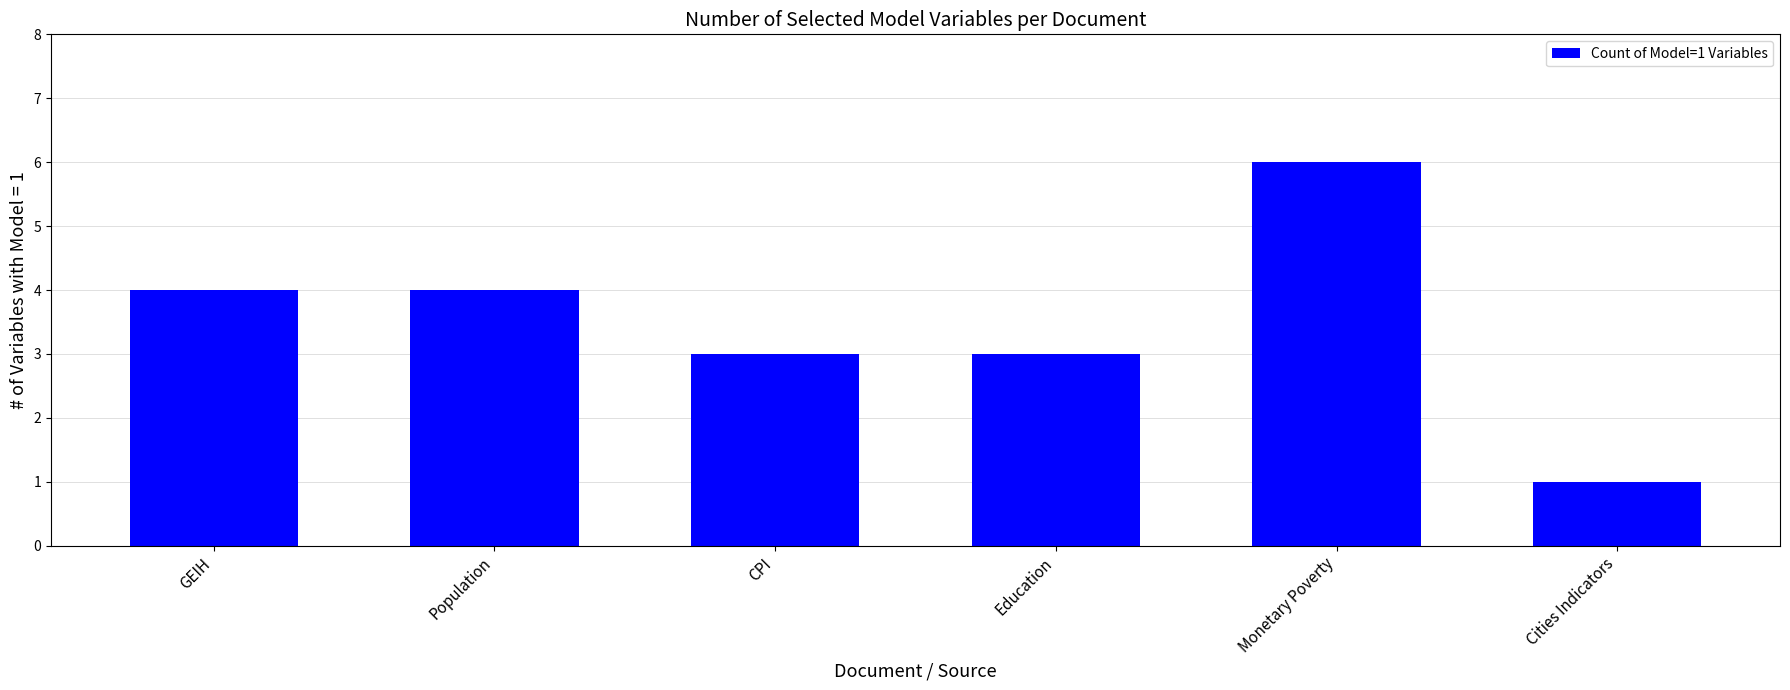

Between Monetary Poverty and Population, which is larger?

Monetary Poverty